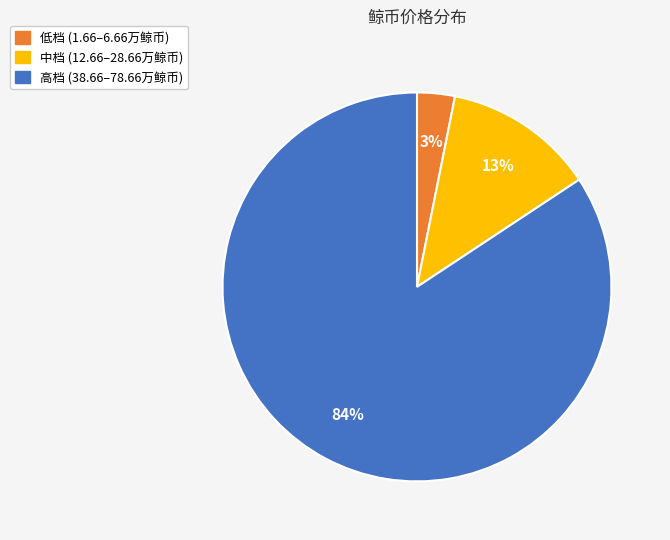

Is there a majority slice in this chart?

Yes